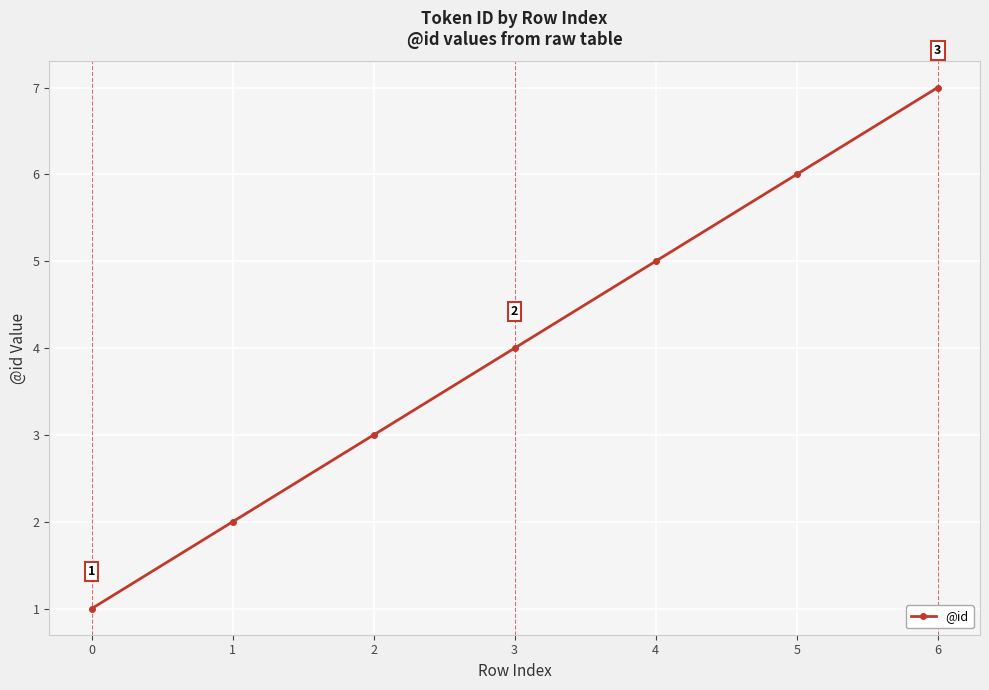

The value at 4 is 5. True or false?

True